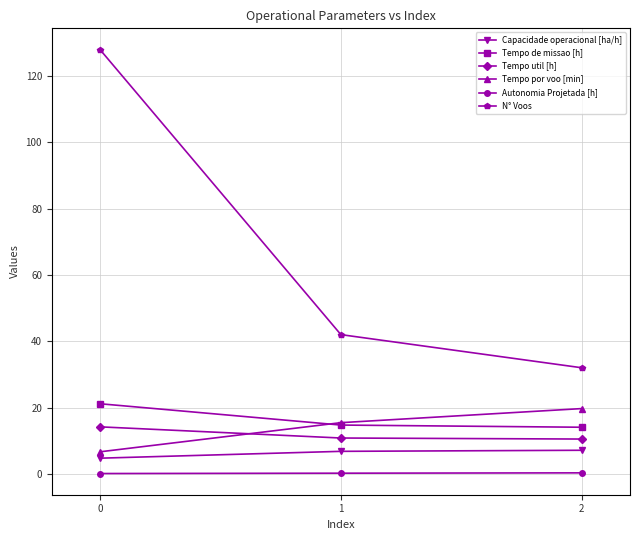

Which series has the widest spread of values?

N° Voos